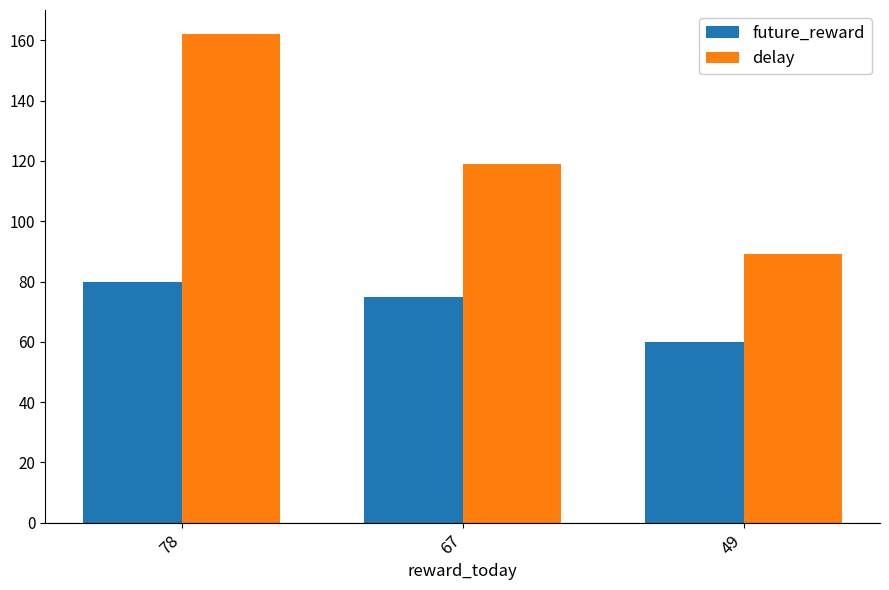

How many categories are shown in the chart?

3